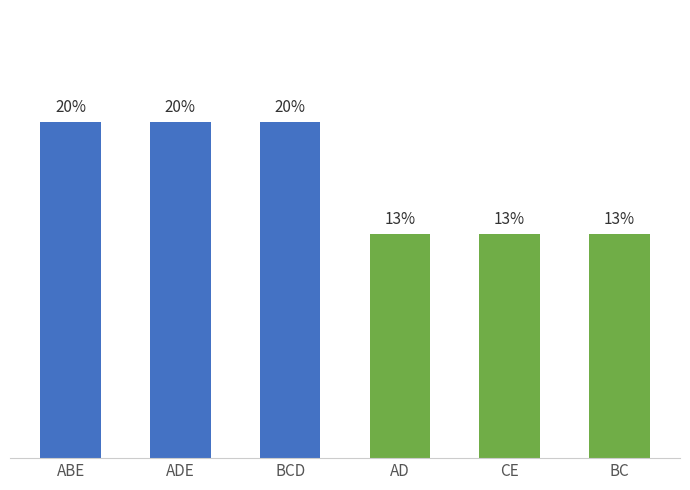

Are the bars horizontal?

No